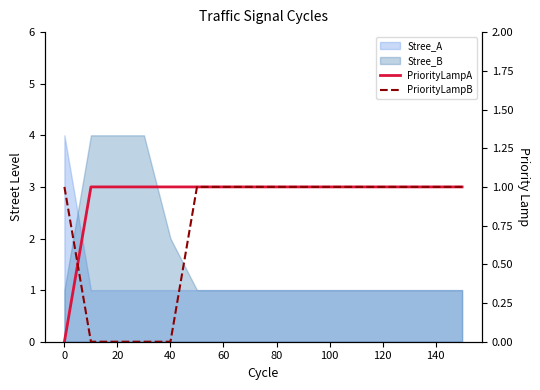

What is the label of the 3rd point from the left?

20